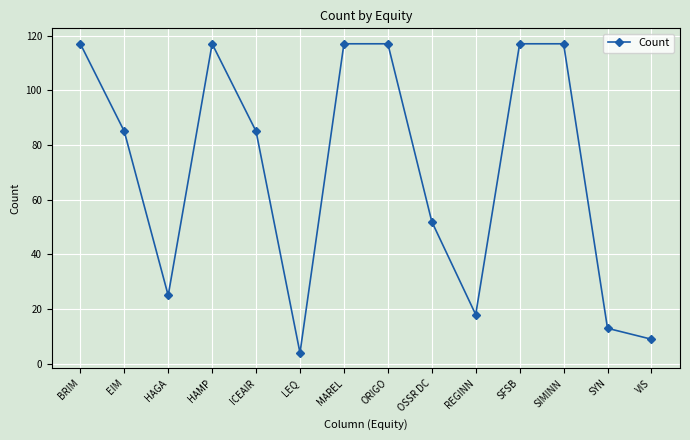

Reading left to right, list all the values displayed in this chart.

117	85	25	117	85	4	117	117	52	18	117	117	13	9